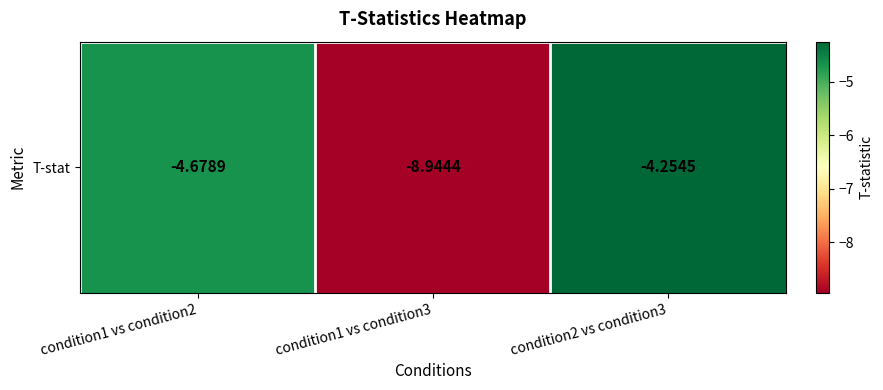

Reading right to left, list all the values displayed in this chart.

condition2 vs condition3=-4.3	condition1 vs condition3=-8.9	condition1 vs condition2=-4.7